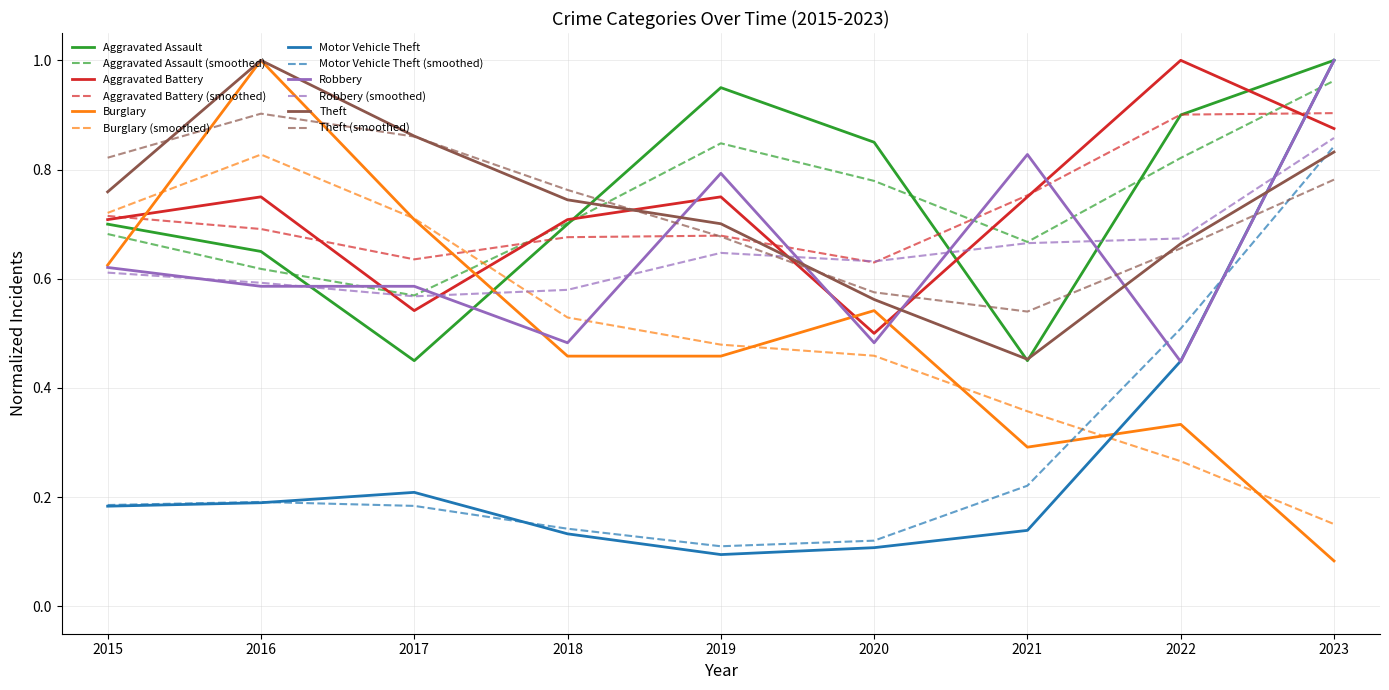

Between 2017 and 2020, which series saw the biggest shift?

Aggravated Assault